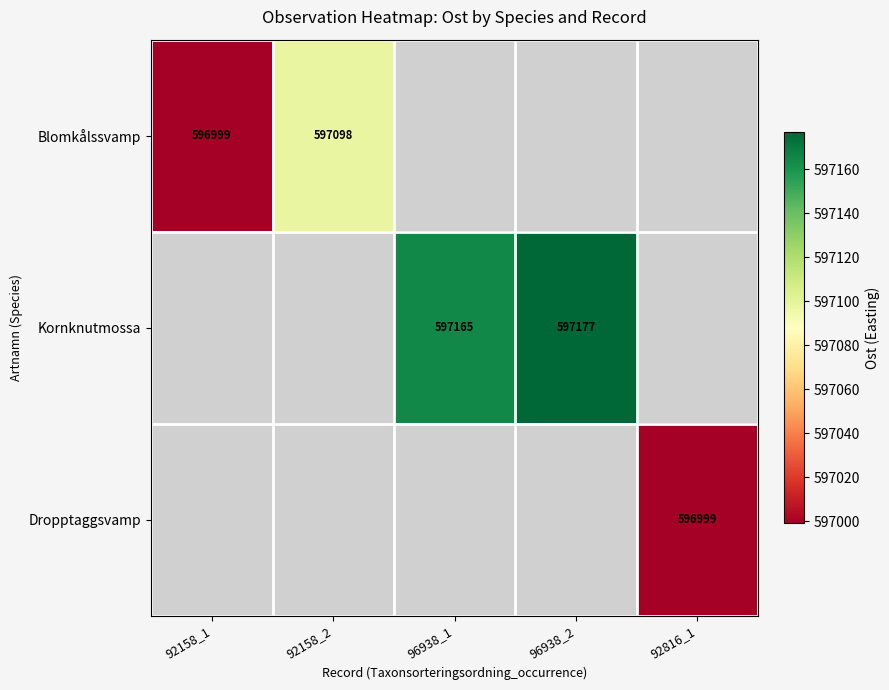

At which category does the chart reach its minimum across all series?

92158_1